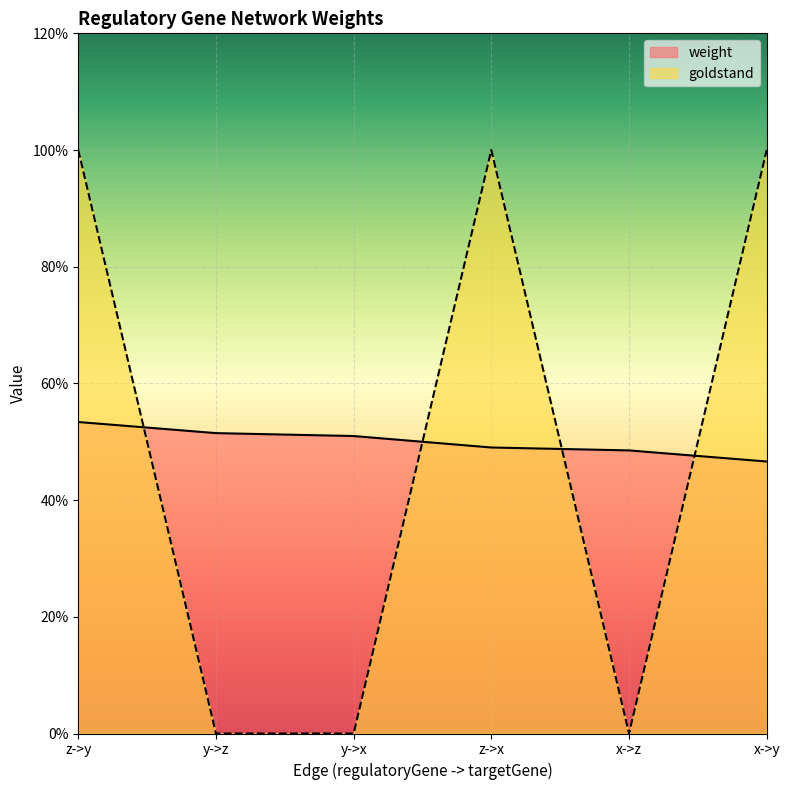

The value of weight at x->z is 0.5. True or false?

True